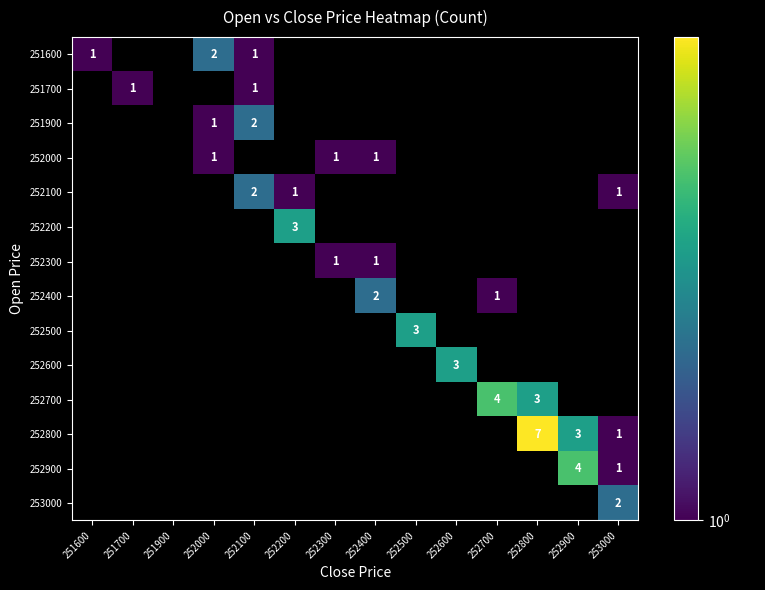

True or false: 252800 has a value of 3 at 252900.

True